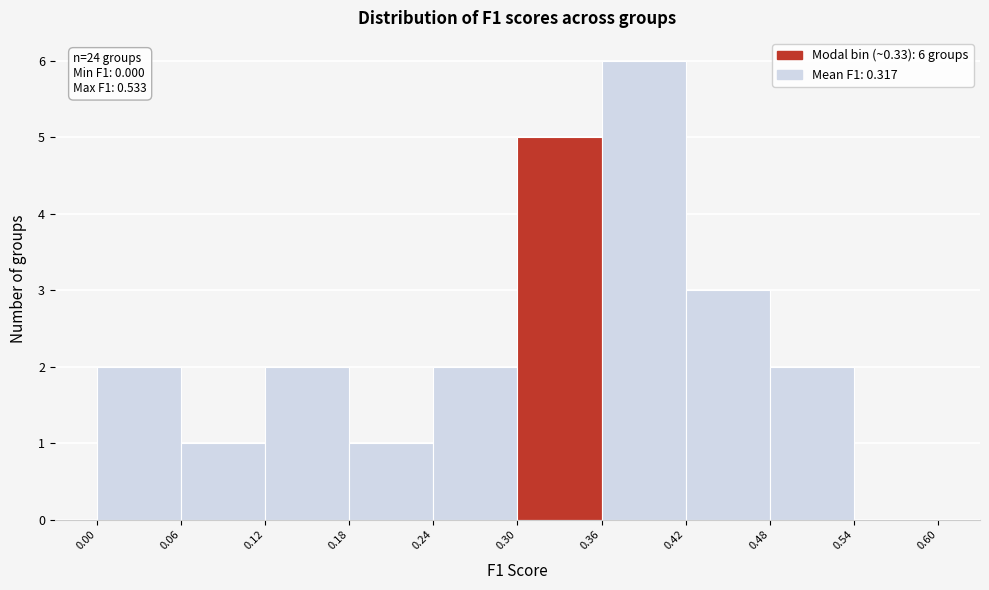

Over which range of the x-axis is the bar tallest?

0.36 to 0.42